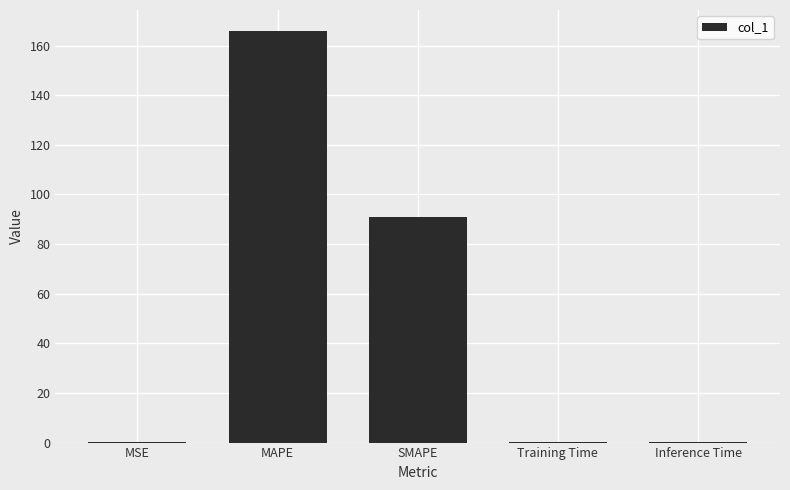

What value does the data have at SMAPE?

90.7